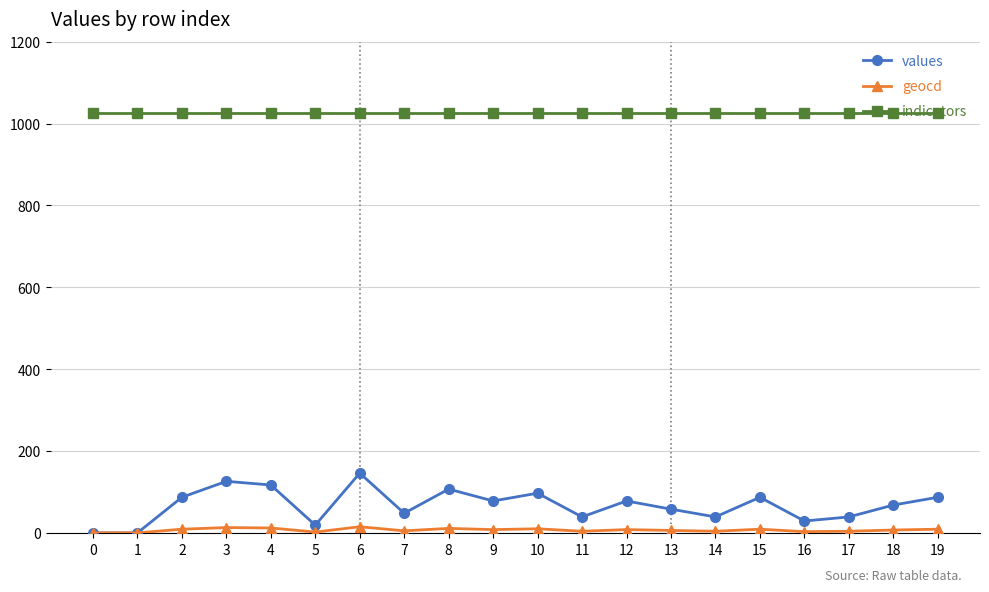

True or false: indicators and geocd intersect in this chart.

False